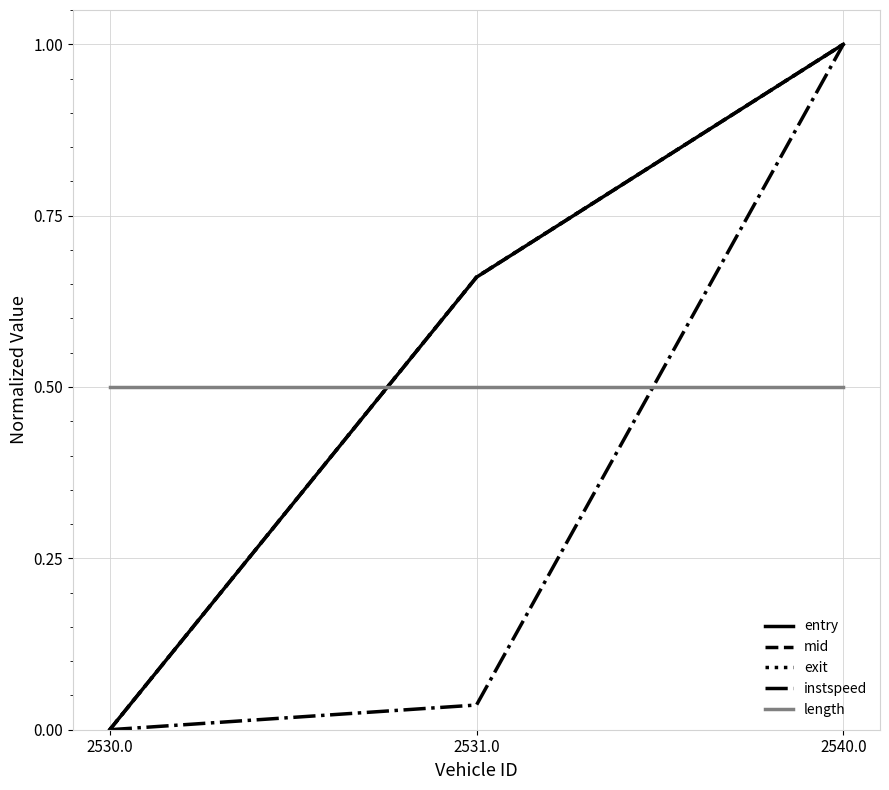

List the labels in order of exit value, largest first.

2540.0, 2531.0, 2530.0